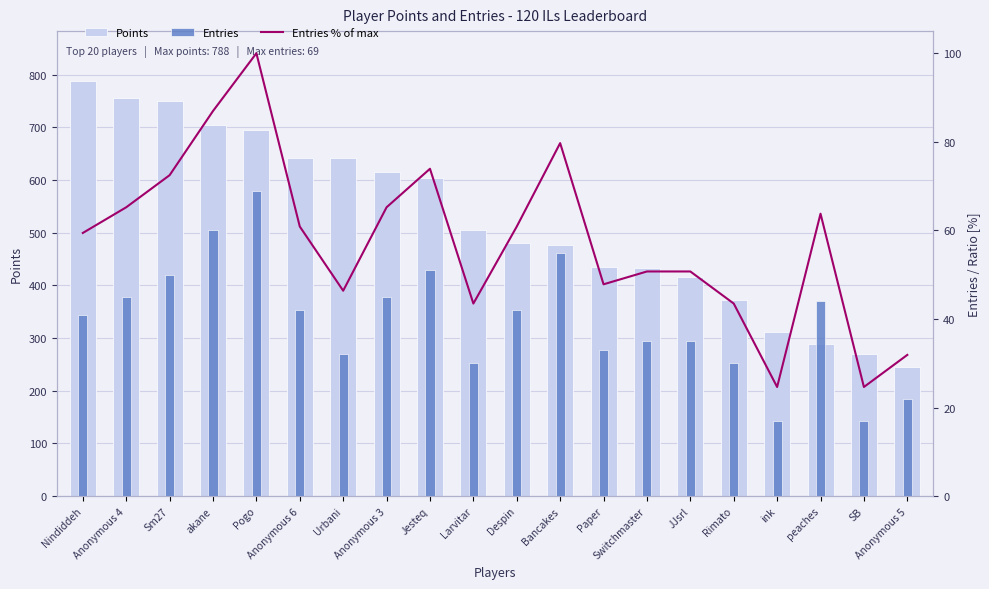

The value of Entries % of max at Paper is 47.8. True or false?

True